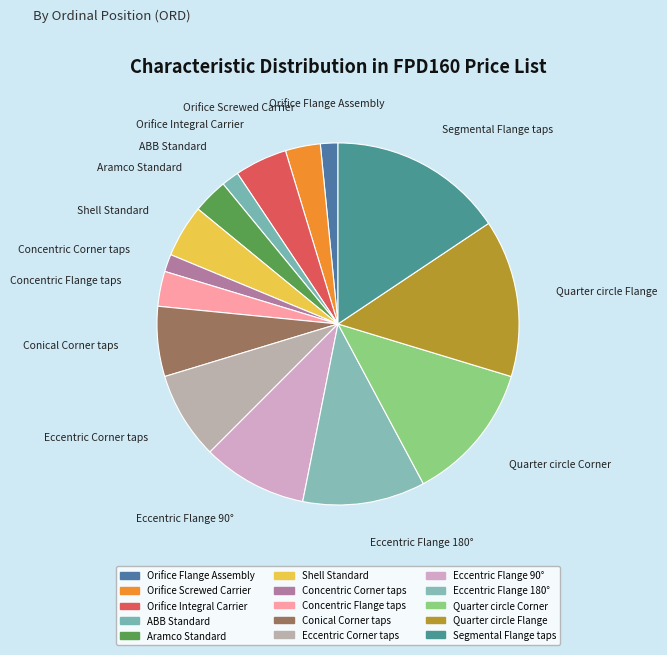

Does Eccentric Flange 180° account for over 50% of the chart?

No